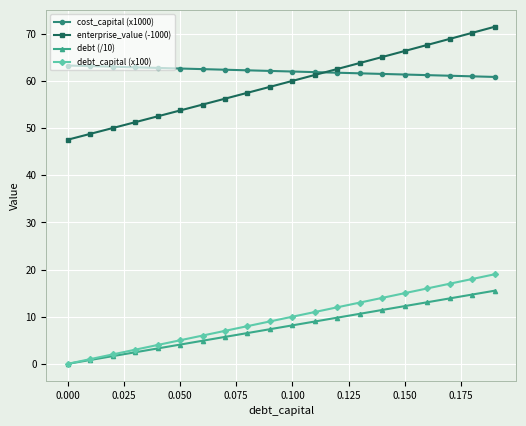

Rank the series by their maximum value, from lowest to highest.

debt (/10), debt_capital (x100), cost_capital (x1000), enterprise_value (-1000)